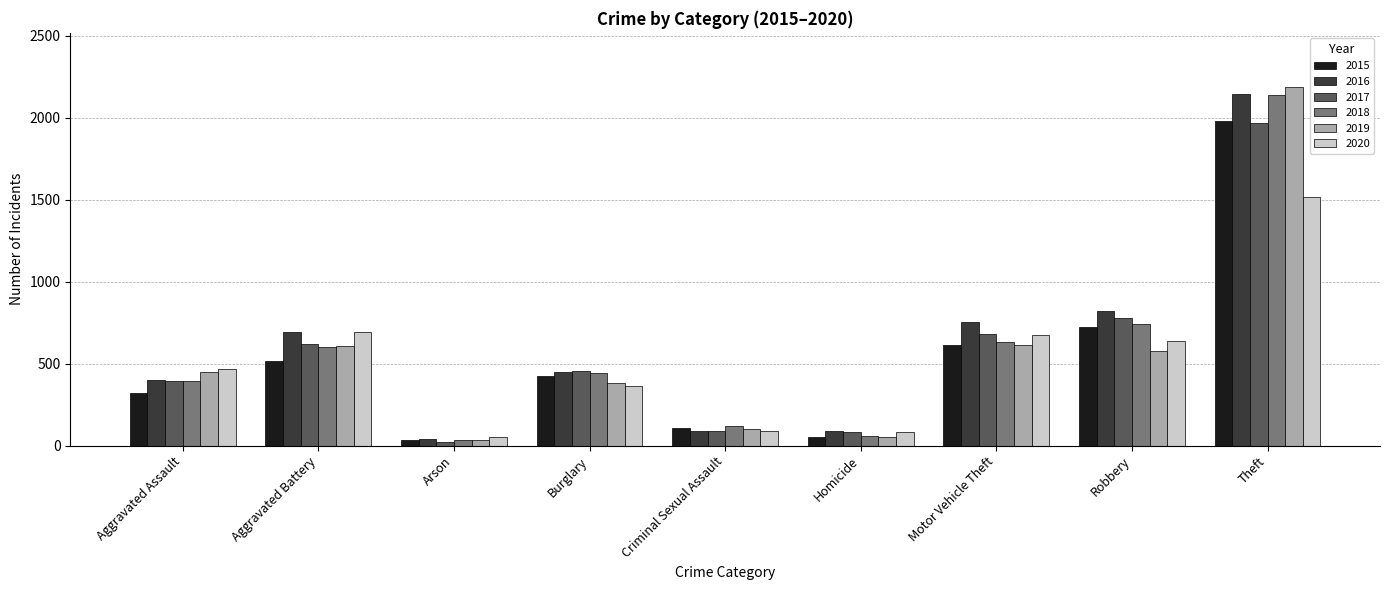

What is the sum of all 2020 values?

4578